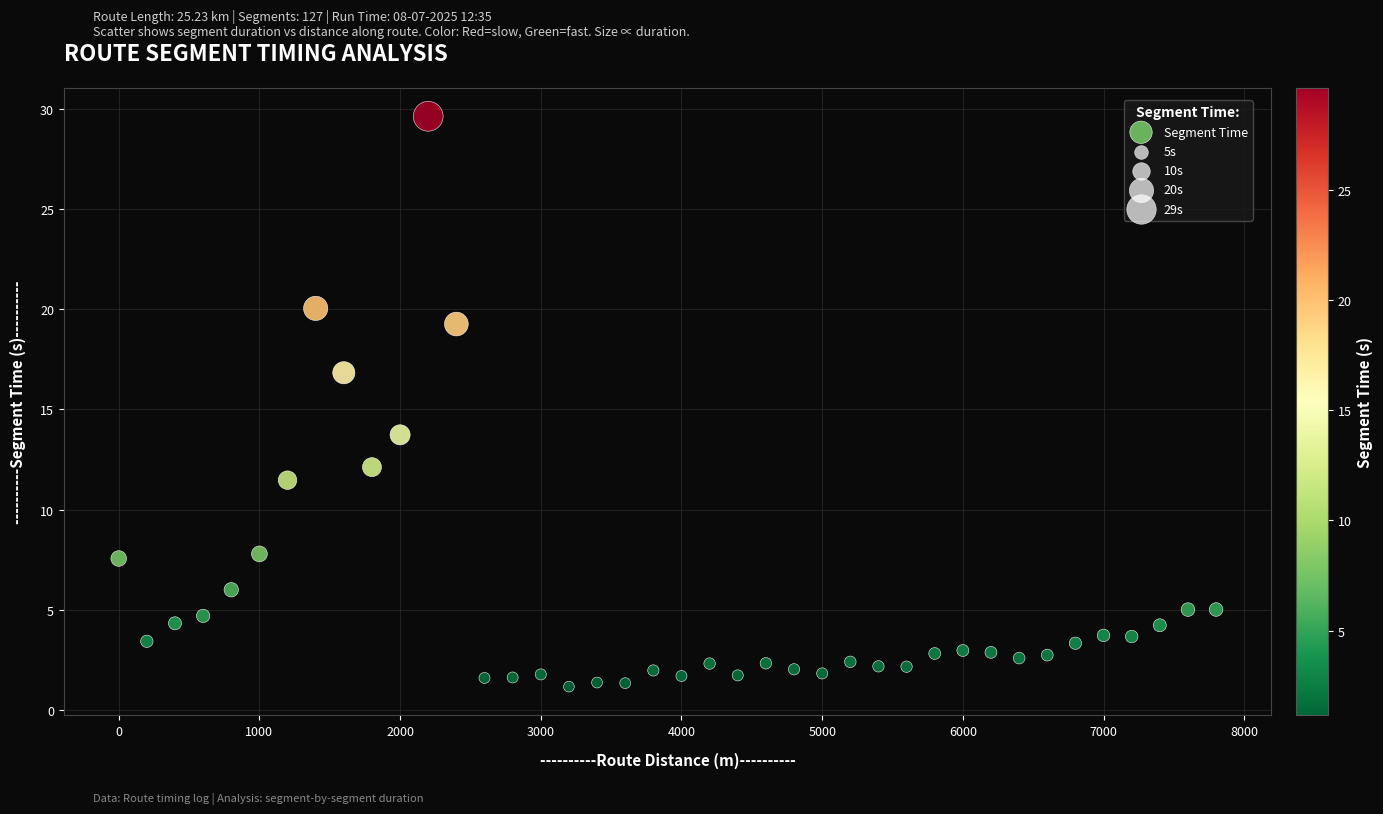

What Y value in the scatter plot is closest to 15?

13.7